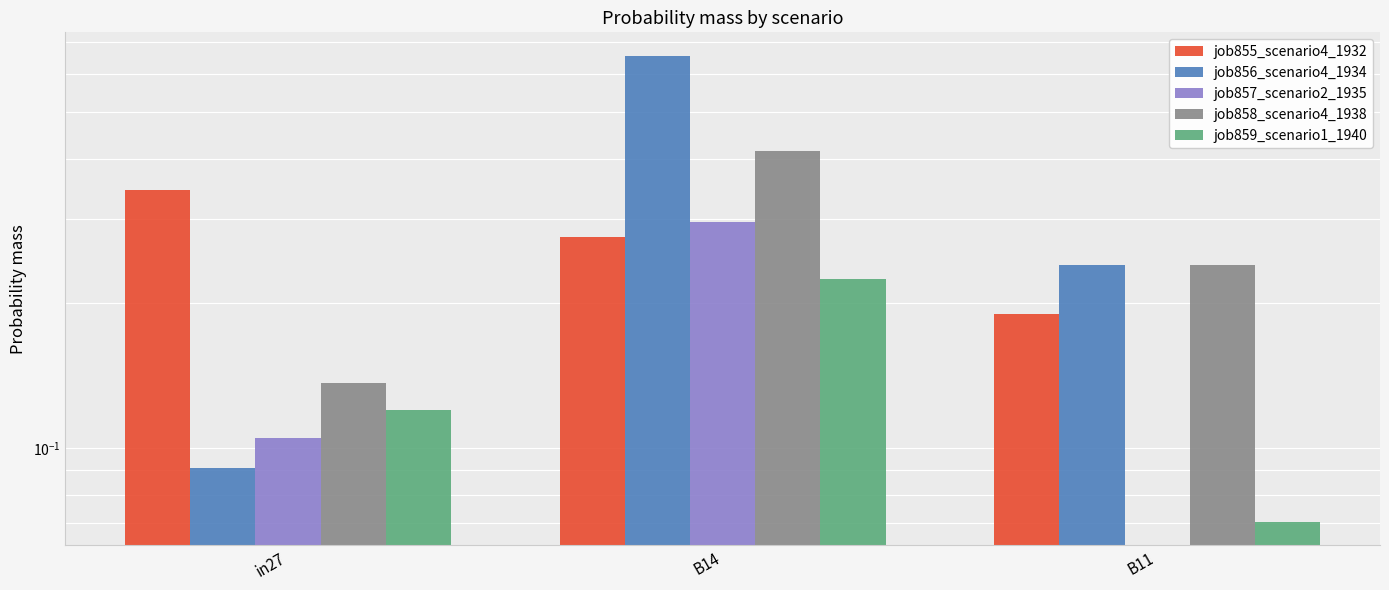

What is the sum of all job859_scenario1_1940 values?

0.4